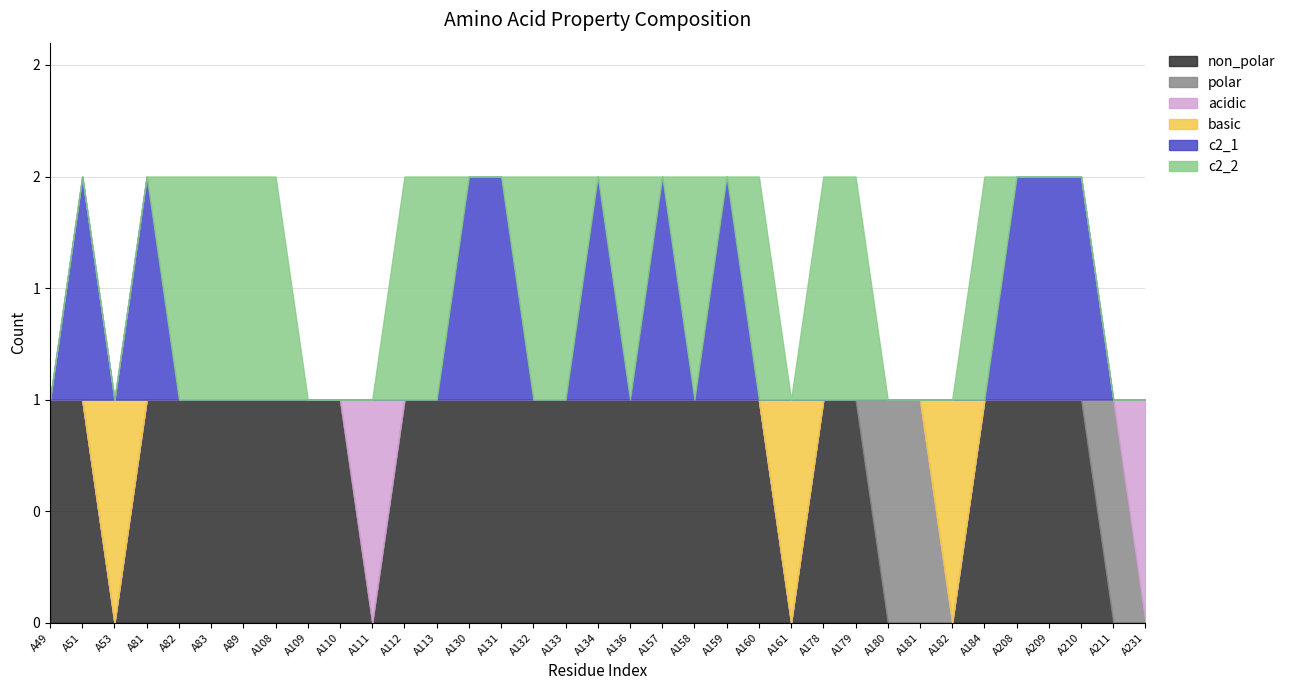

Where is non_polar nearest to the value 0?

A53